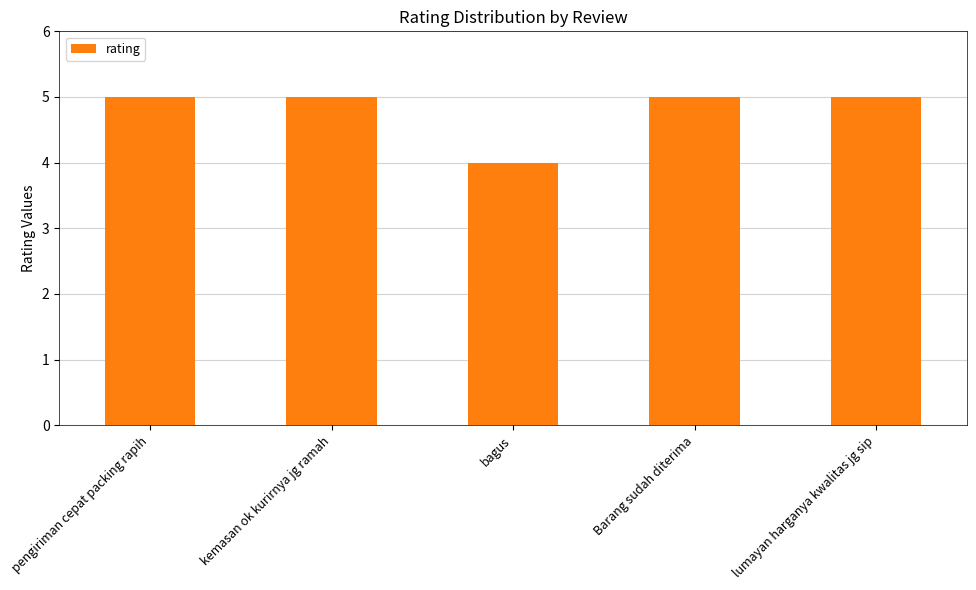

What is the sum of the values at pengiriman cepat packing rapih and bagus?

9